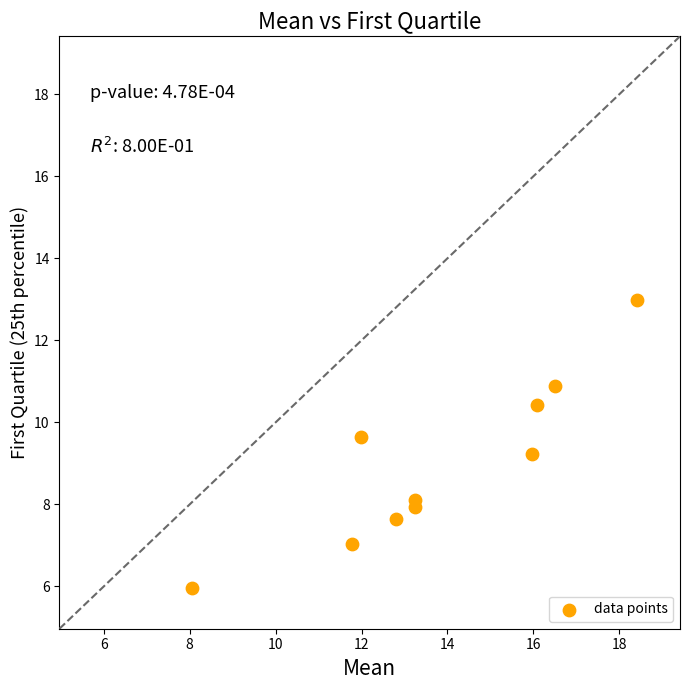

What Y value in the scatter plot is closest to 9?

9.2